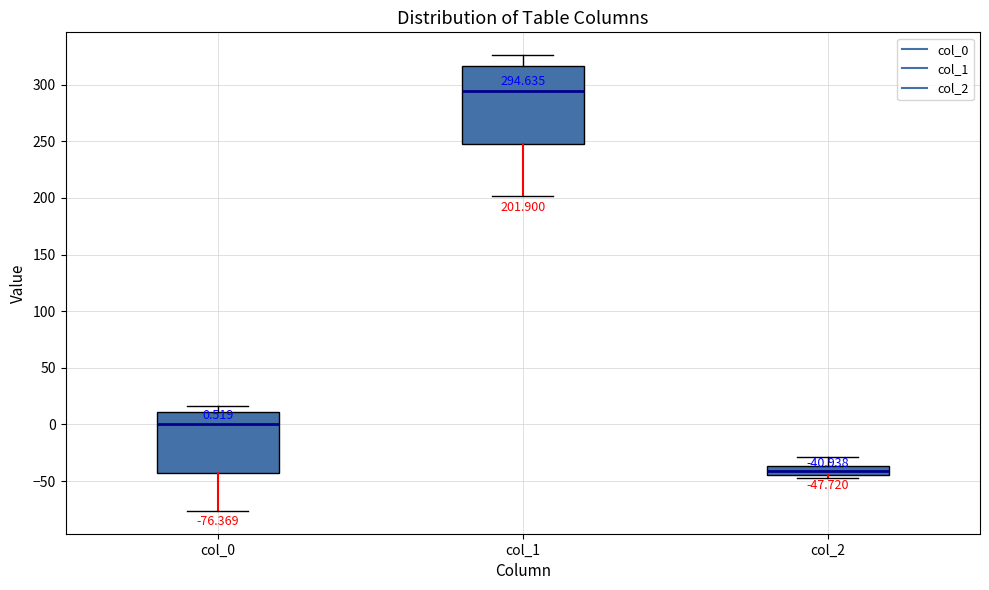

Comparing the boxes themselves (not the whiskers), which one is the tallest?

col_1